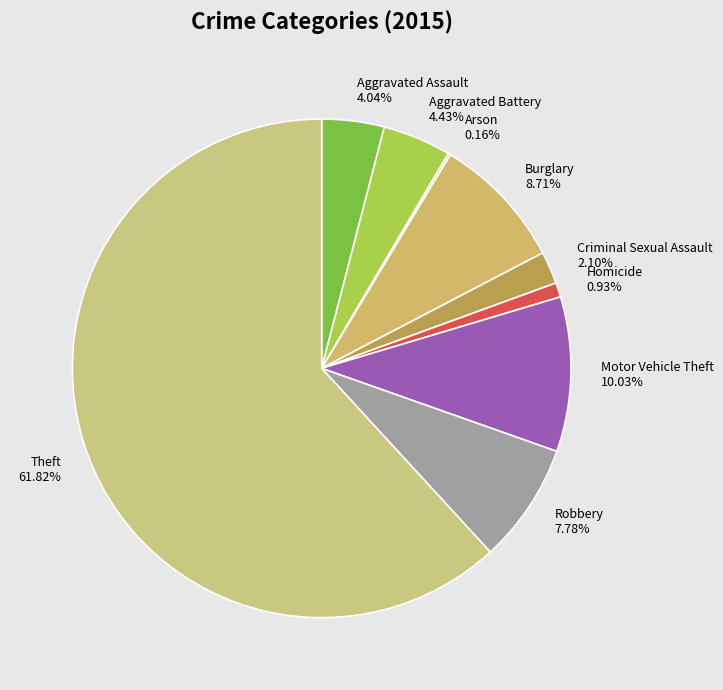

Which has a higher value, Burglary or Motor Vehicle Theft?

Motor Vehicle Theft